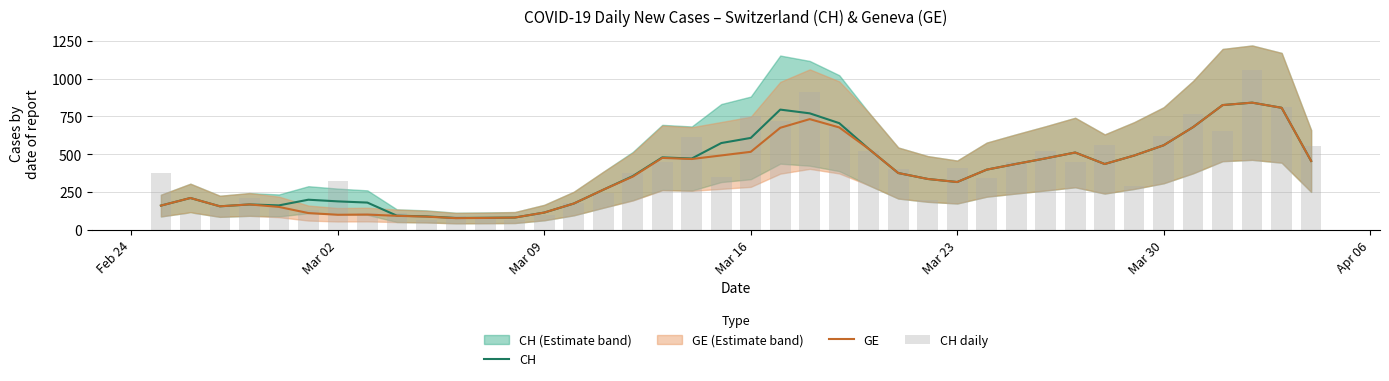

What is the minimum value shown in the chart?

63.0